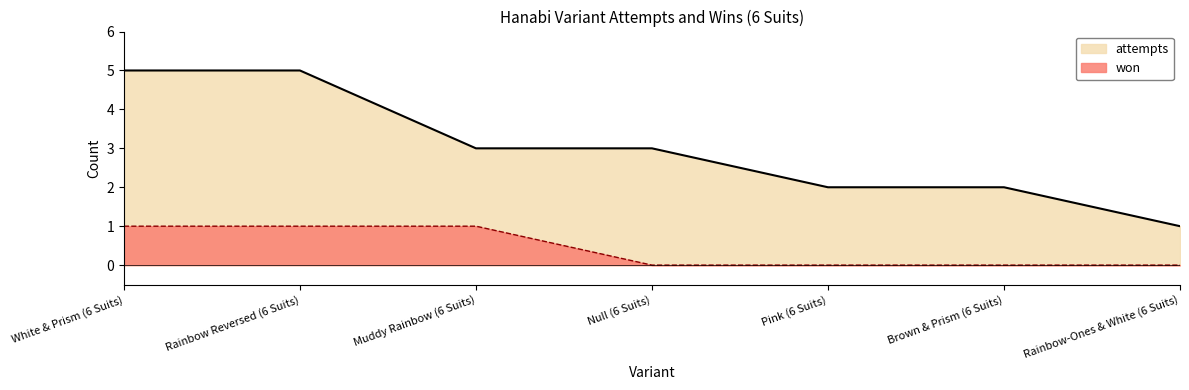

Is it true that won equals 1 at Rainbow Reversed (6 Suits)?

True